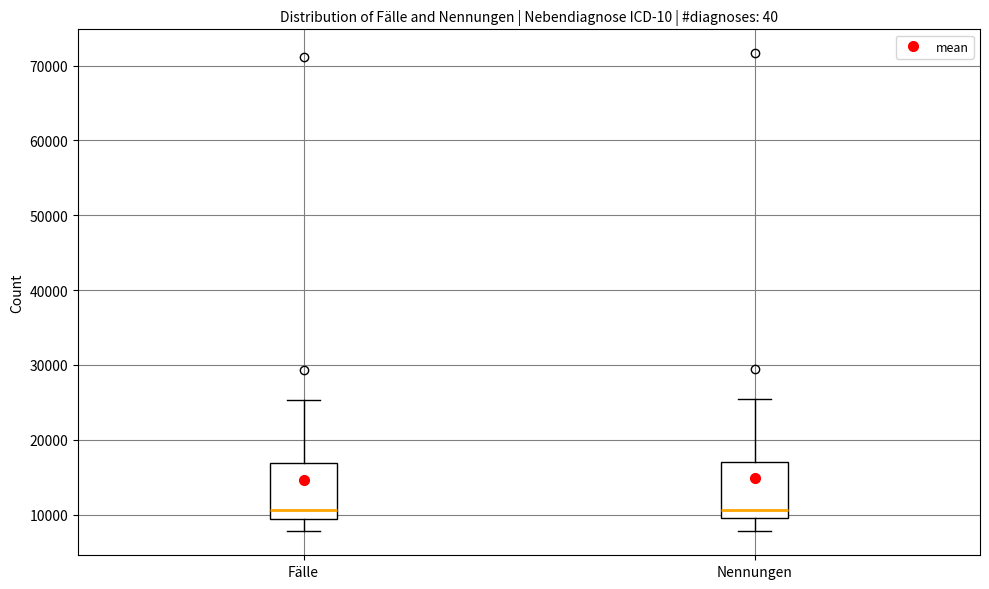

Reading left to right, transcribe this box plot: for each box, give where its median line is, the range the box spans, and where its two whiskers end, as read against the y-axis. The values are not printed on the chart, so give them approximately, as read against the axis.

Fälle: median 11000, box 9000 to 17000, whiskers 8000 to 25000
Nennungen: median 11000, box 10000 to 17000, whiskers 8000 to 26000